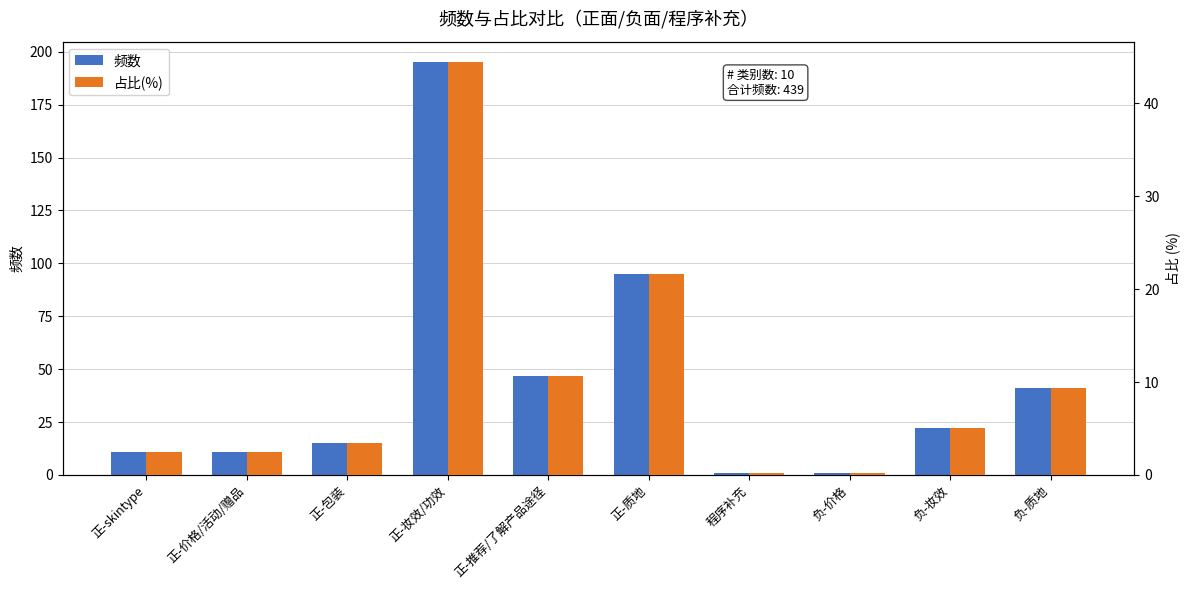

What is the total value across all series at 正-价格/活动/赠品?

13.5